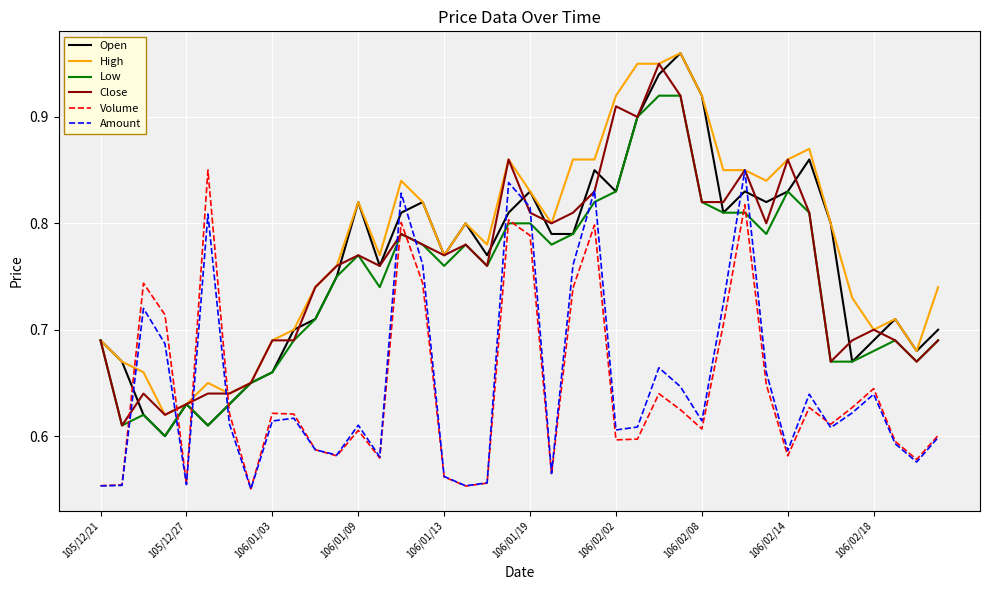

True or false: Amount and Close intersect in this chart.

True